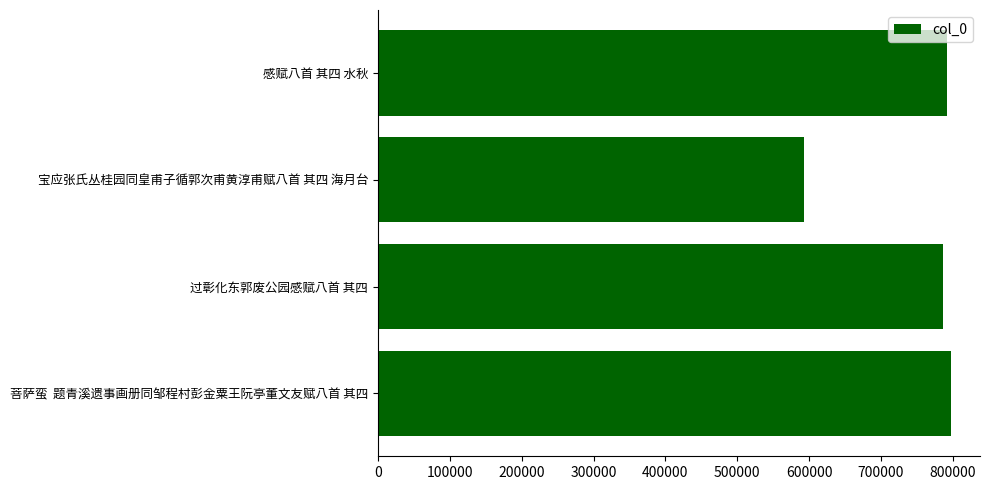

True or false: the data shows 837867 at 宝应张氏丛桂园同皇甫子循郭次甫黄淳甫赋八首 其四 海月台.

False